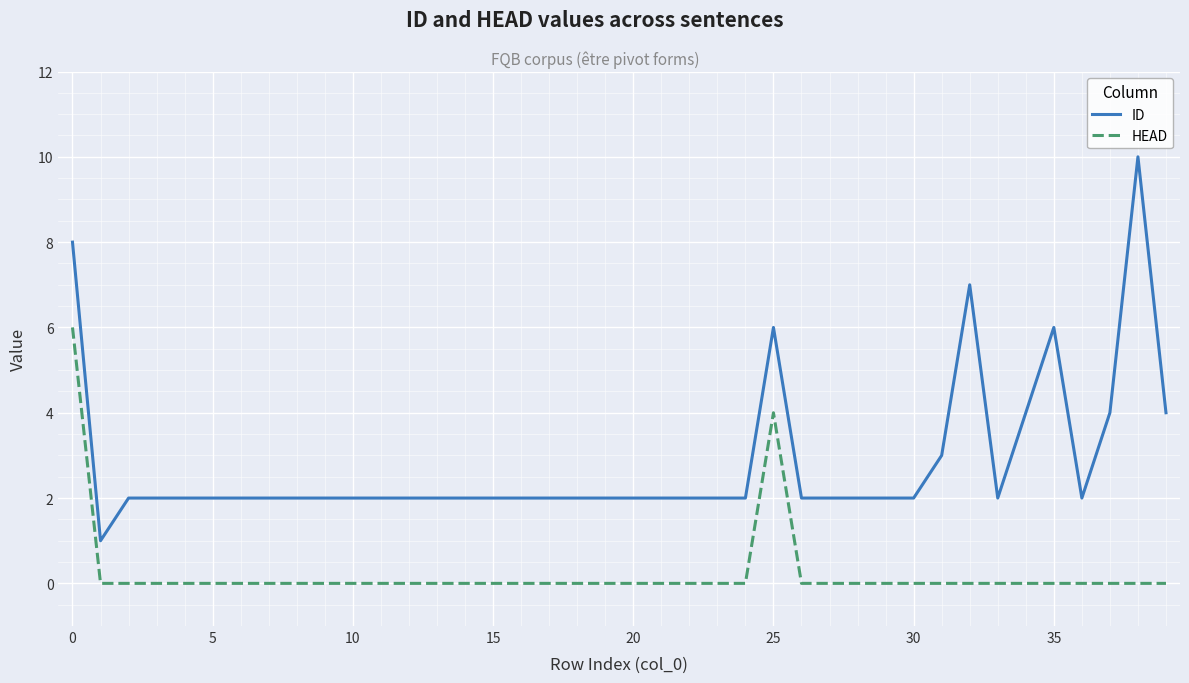

In HEAD, how many points are higher than both neighbors (excluding endpoints)?

1